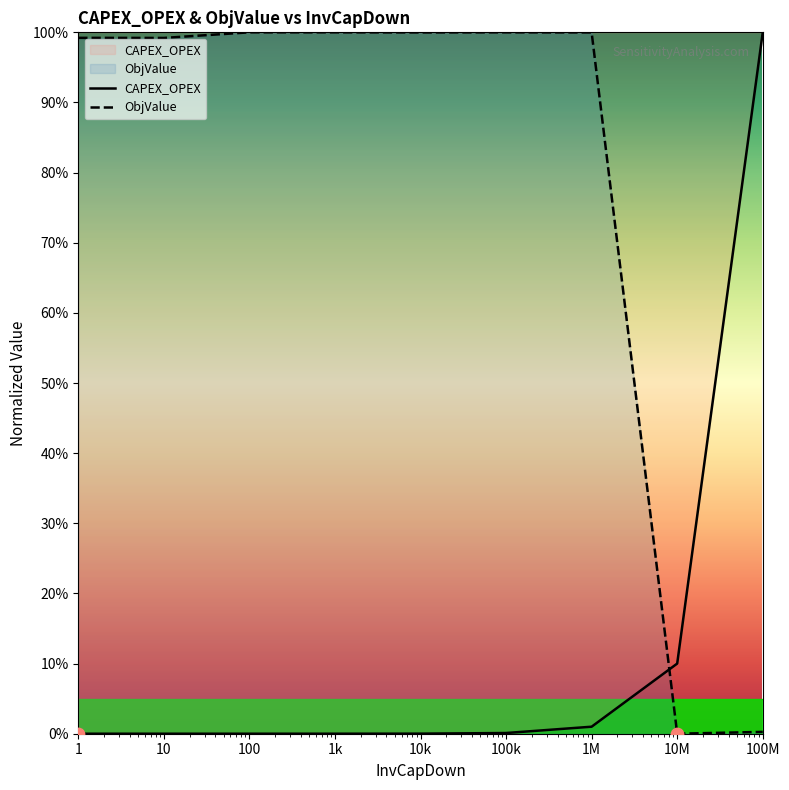

Which series reaches the maximum Y coordinate?

CAPEX_OPEX